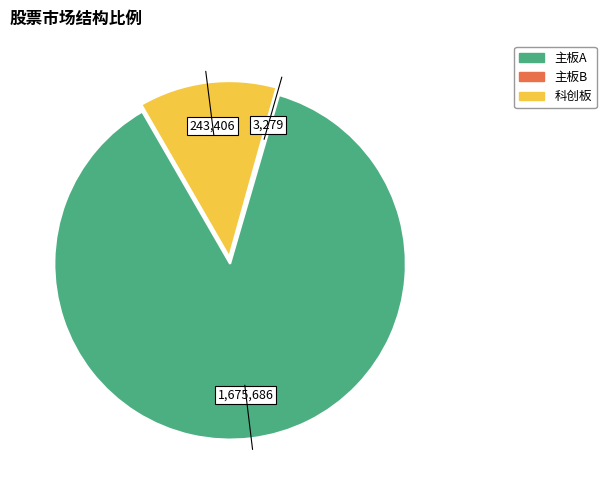

Is there any slice that represents more than half of the pie?

Yes